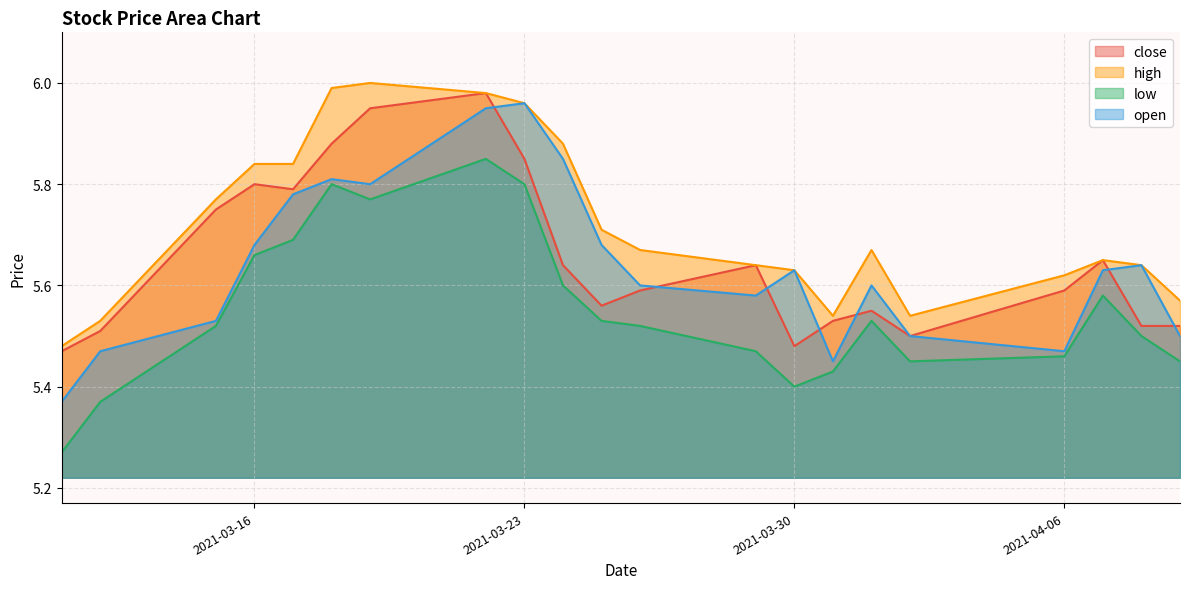

Which label corresponds to the largest value in the chart?

2021-03-19